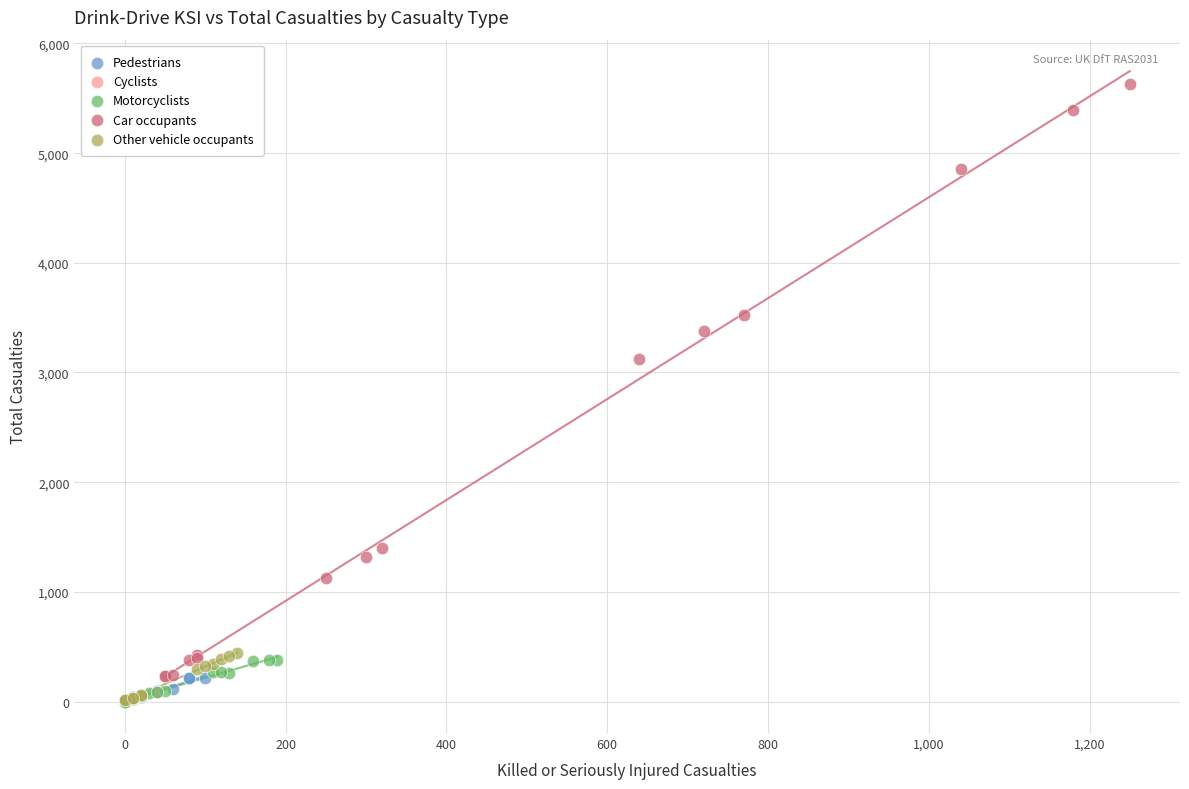

What are all the series names shown in the legend?

Pedestrians, Cyclists, Motorcyclists, Car occupants, Other vehicle occupants